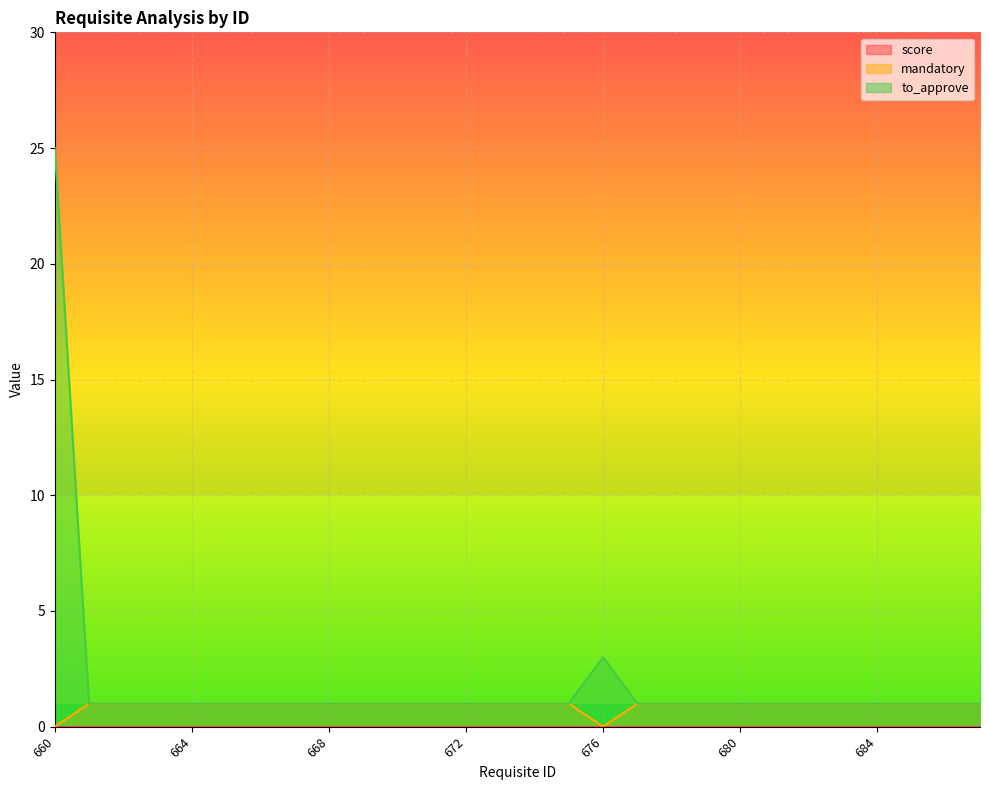

At which category is the sum across all series the highest?

660